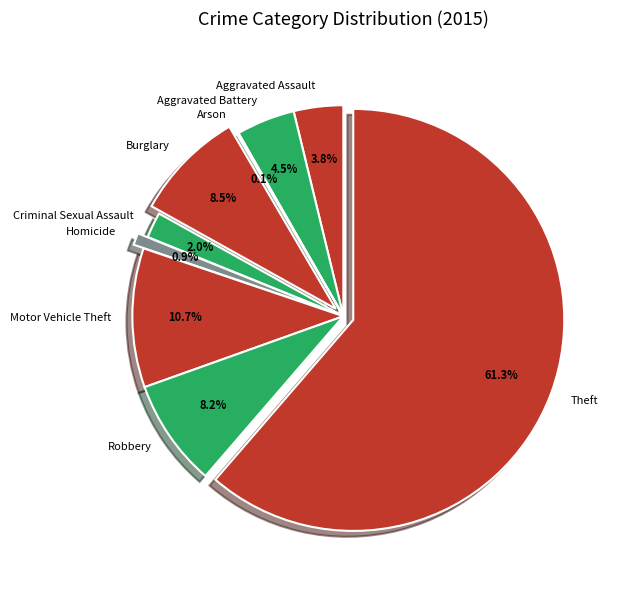

Between Burglary and Aggravated Battery, which is larger?

Burglary